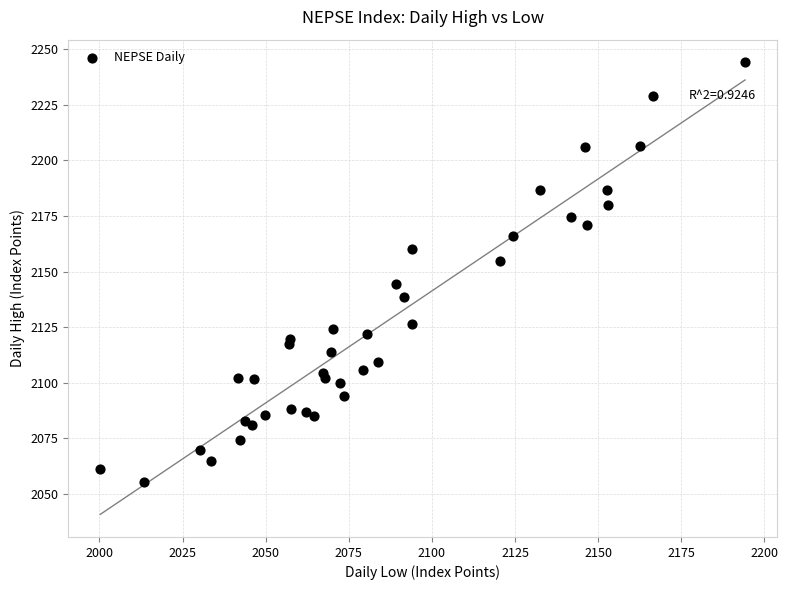

What is the range of Y values (max minus min)?

188.8